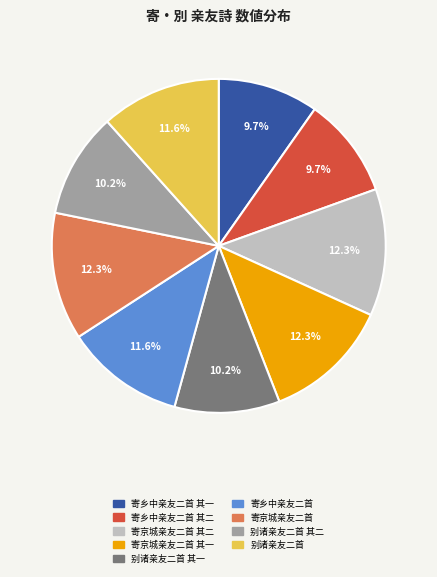

What is the ratio of the value at 寄京城亲友二首 其二 to the value at 别诸亲友二首 其二?

1.2